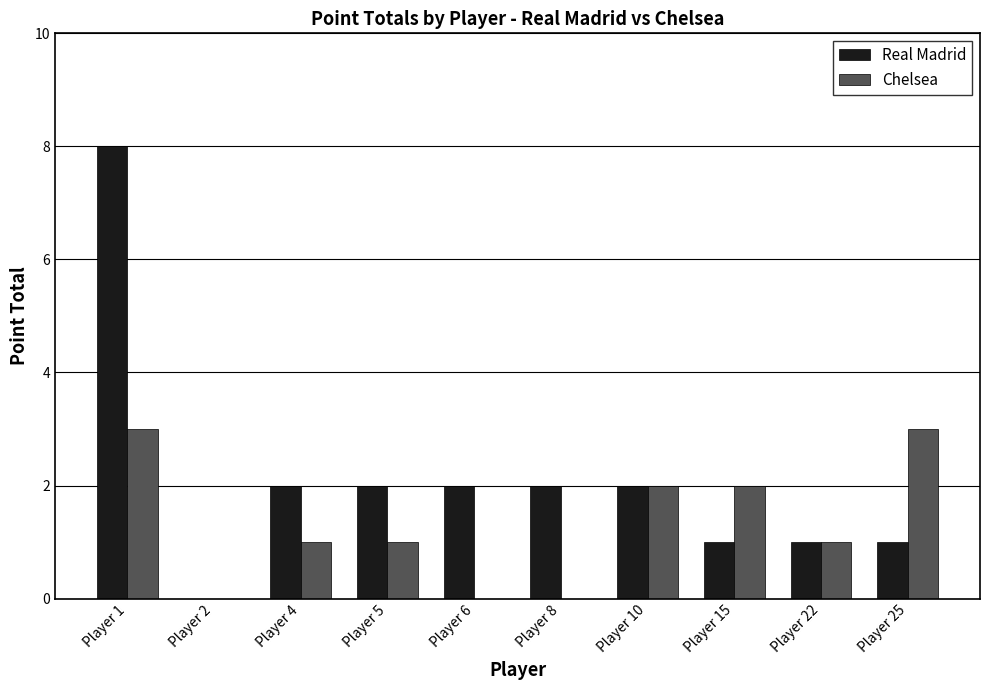

At which category is the sum across all series the highest?

Player 1